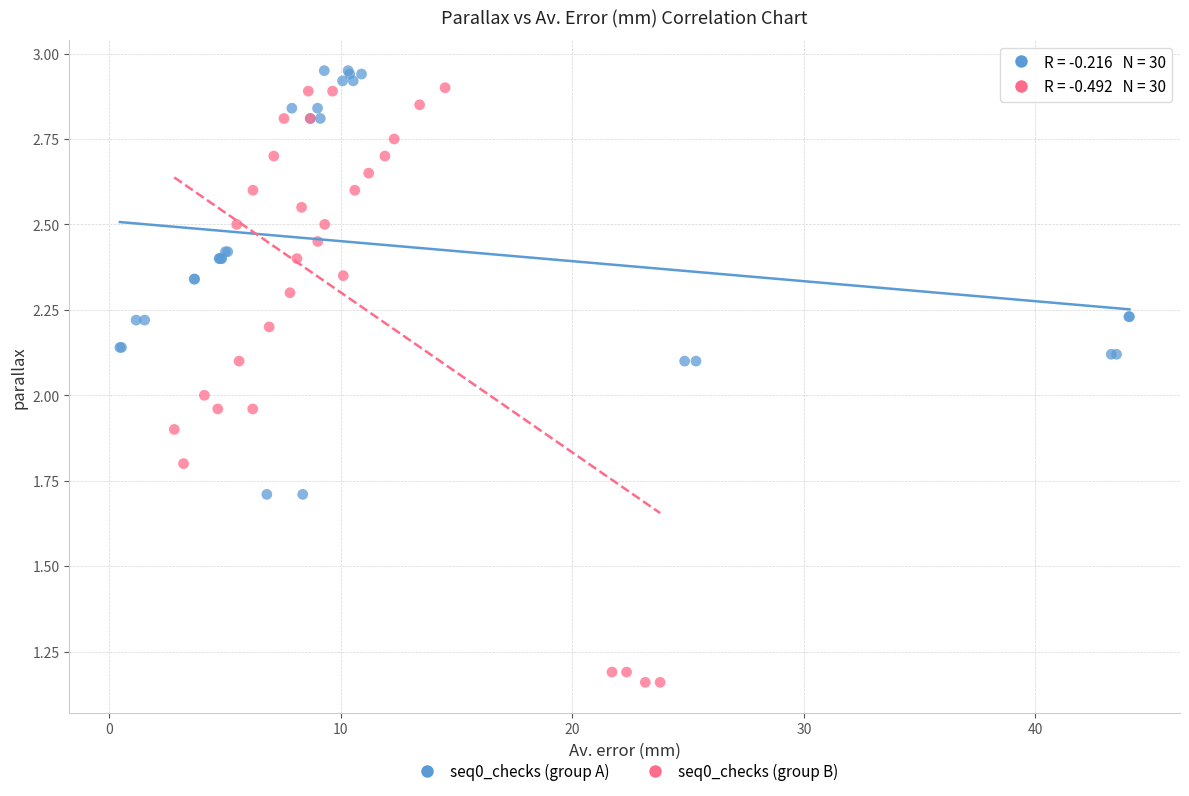

Which series reaches the maximum Y coordinate?

seq0_checks (group A)